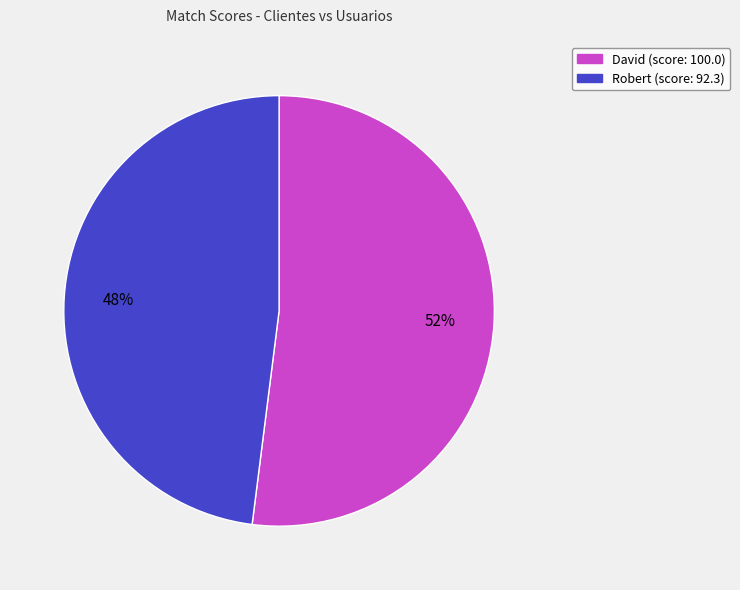

Do David and Robert together represent more than half of the pie?

Yes